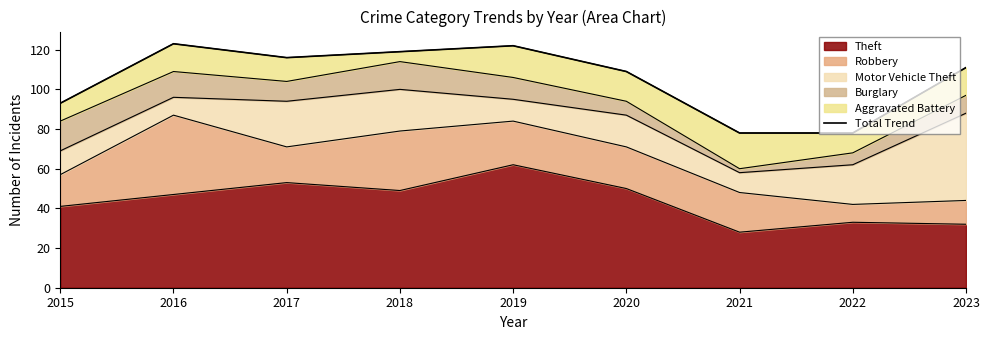

Read the value at 2022.

78